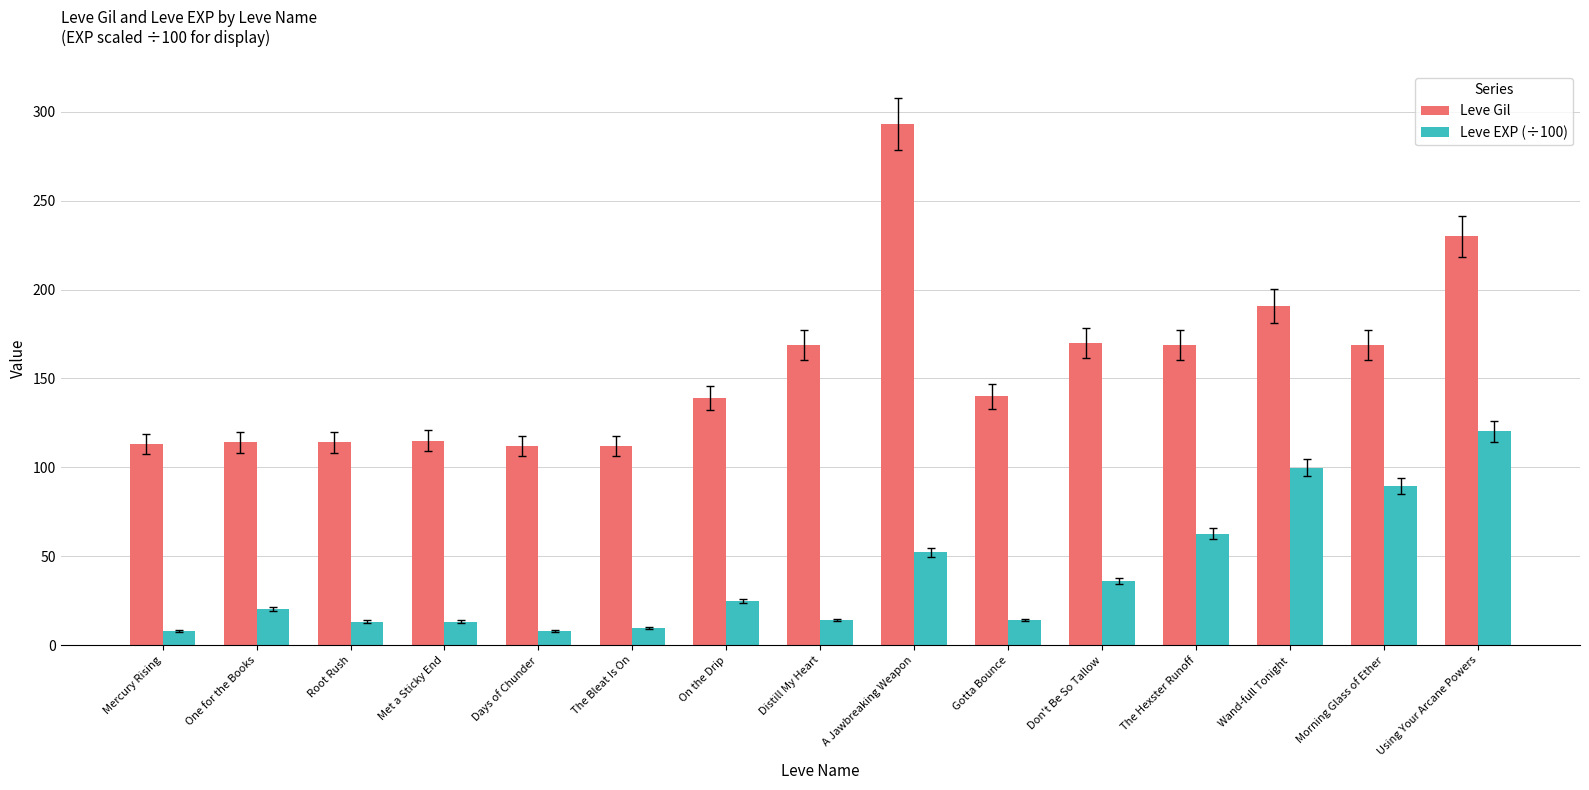

What are all the series names shown in the legend?

Leve Gil, Leve EXP (÷100)